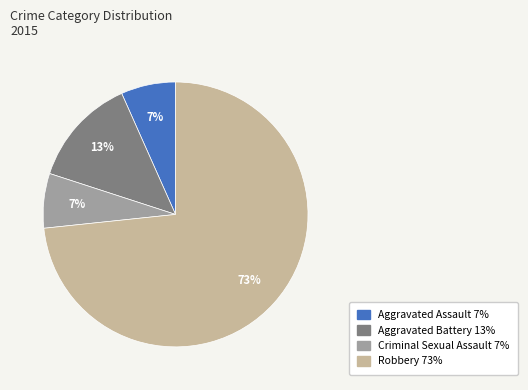

To the nearest percent, what is the average slice percentage?

25%